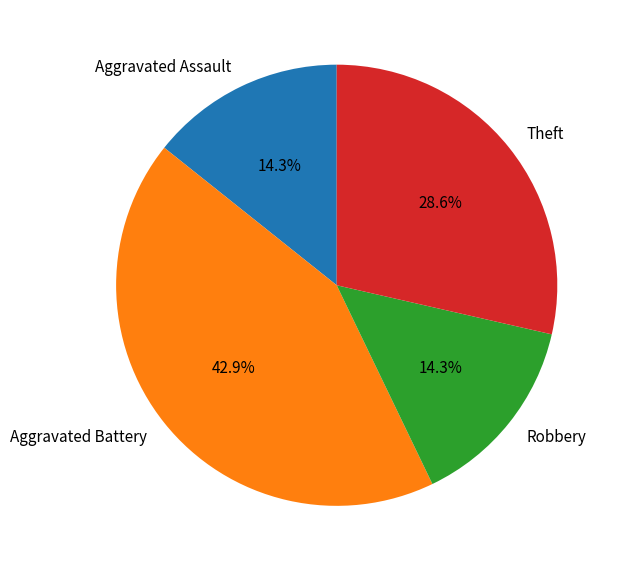

True or false: Theft accounts for 29% of the total.

True